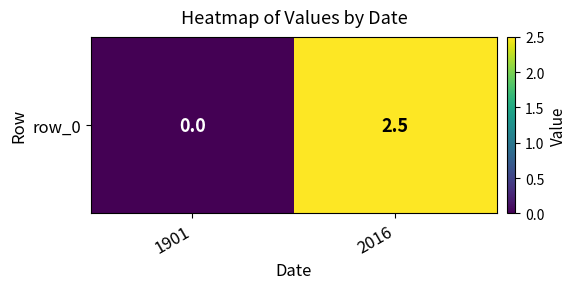

Which has a higher value, 1901 or 2016?

2016